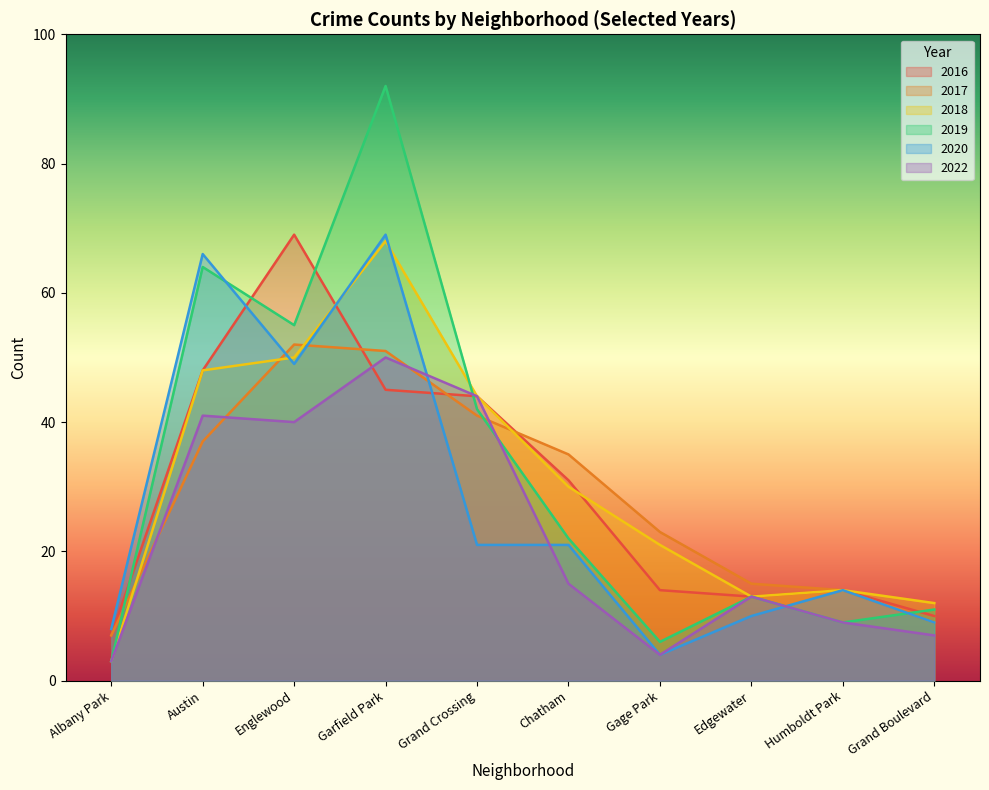

What is the total value across all series at Garfield Park?

375